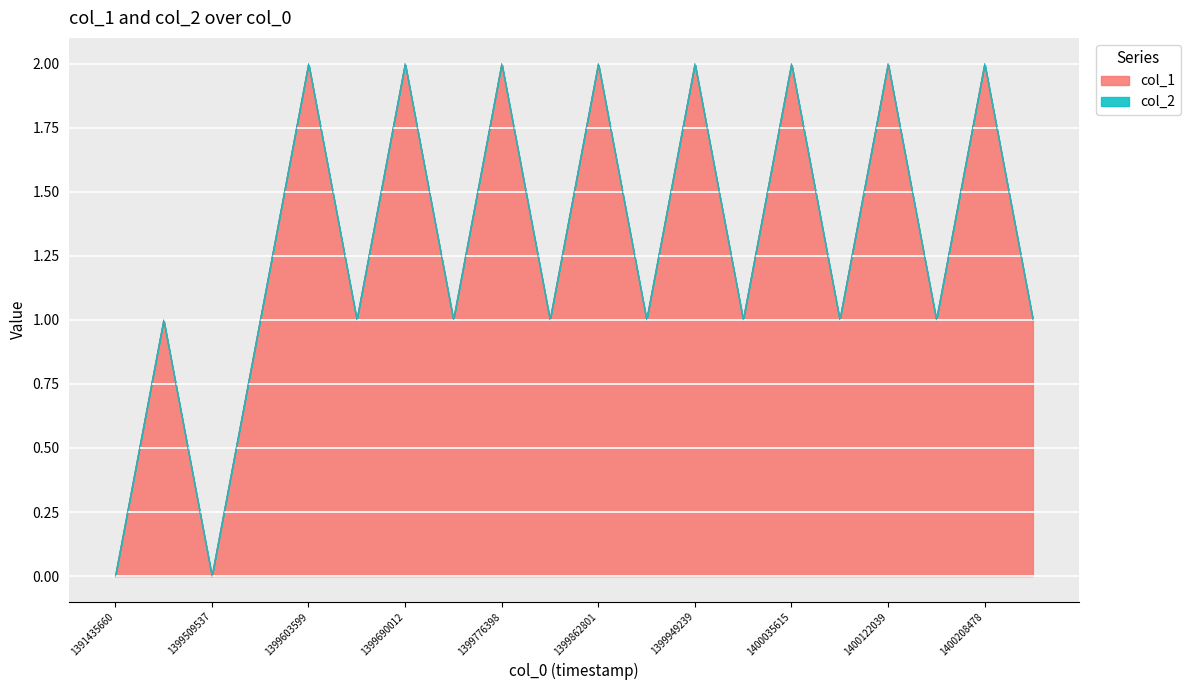

The value at 1399517195 is 1. True or false?

True